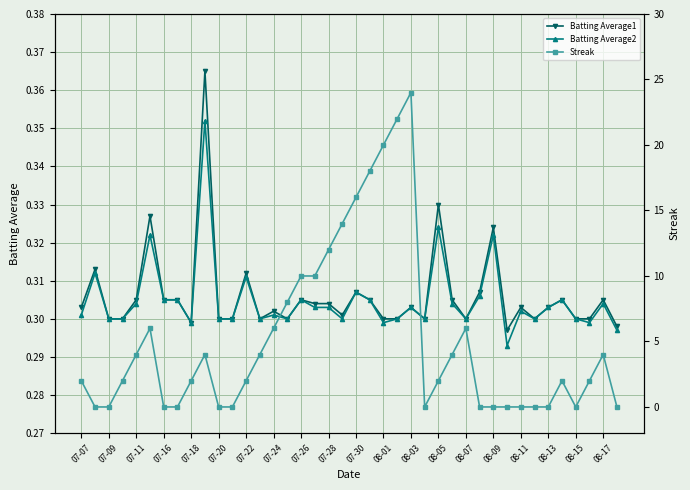

What is the sum of all Batting Average2 values?

12.2